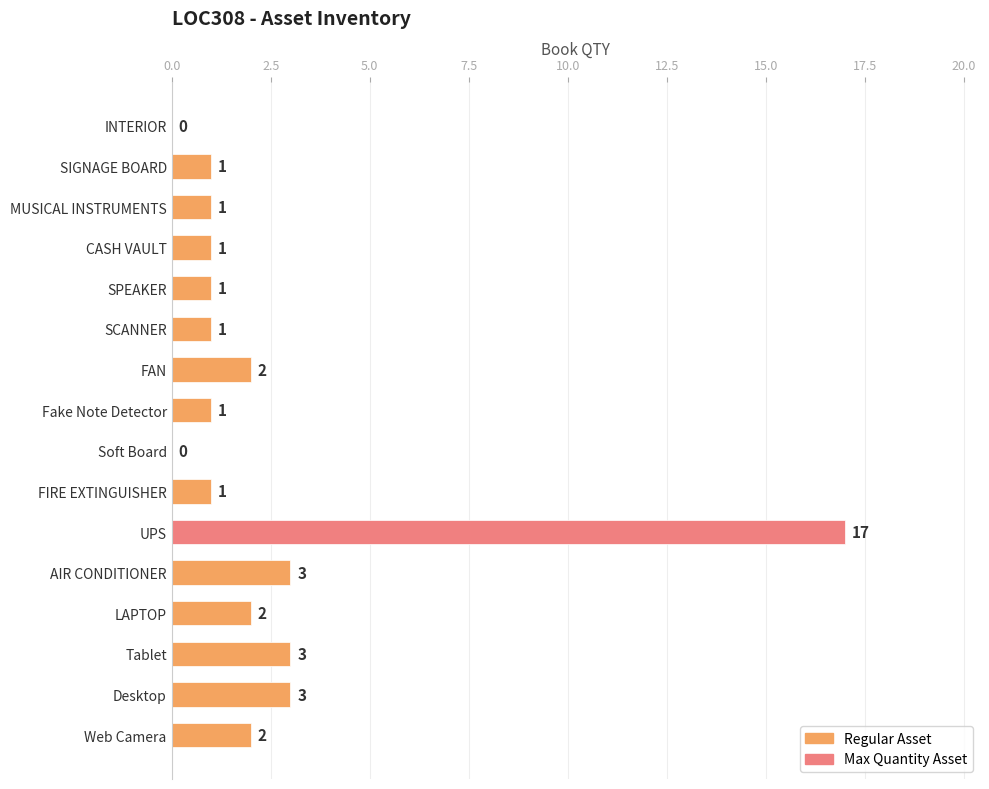

Is it true that the value at Soft Board is 0?

True